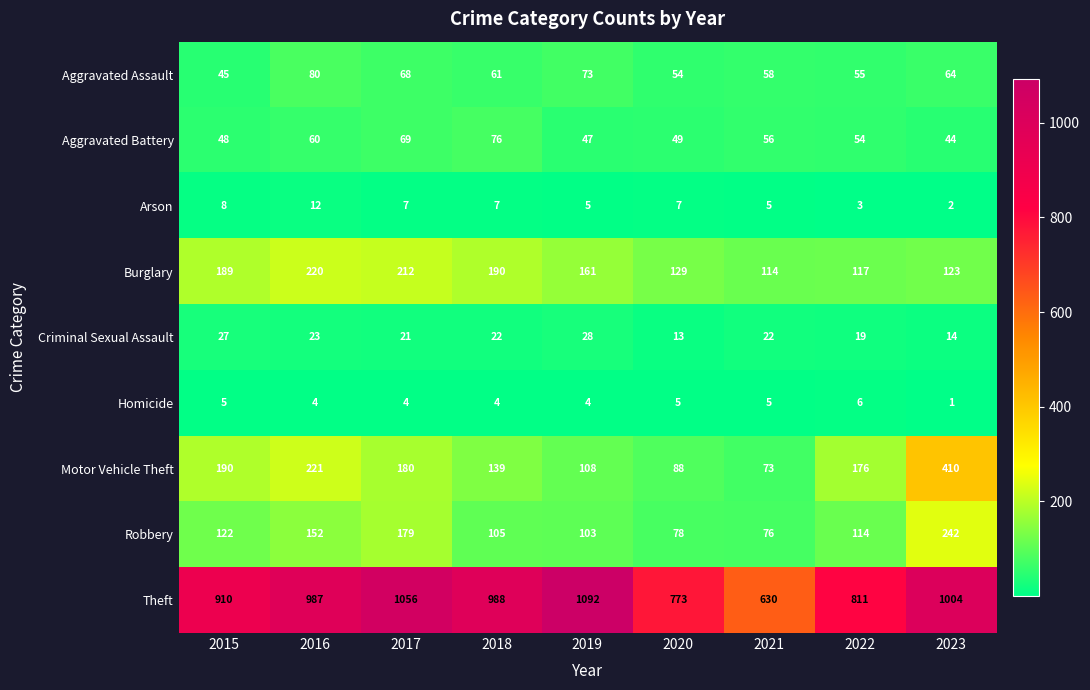

Which series has the largest range (max minus min)?

Theft